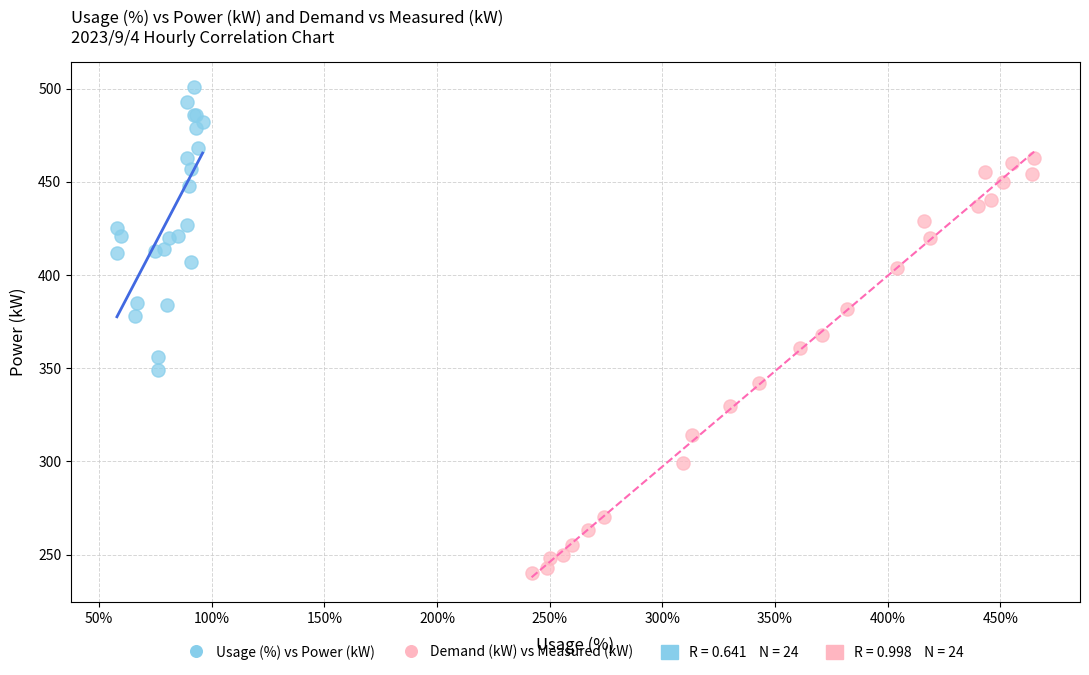

Which series contains the lowest Y value?

Demand (kW) vs Measured (kW)